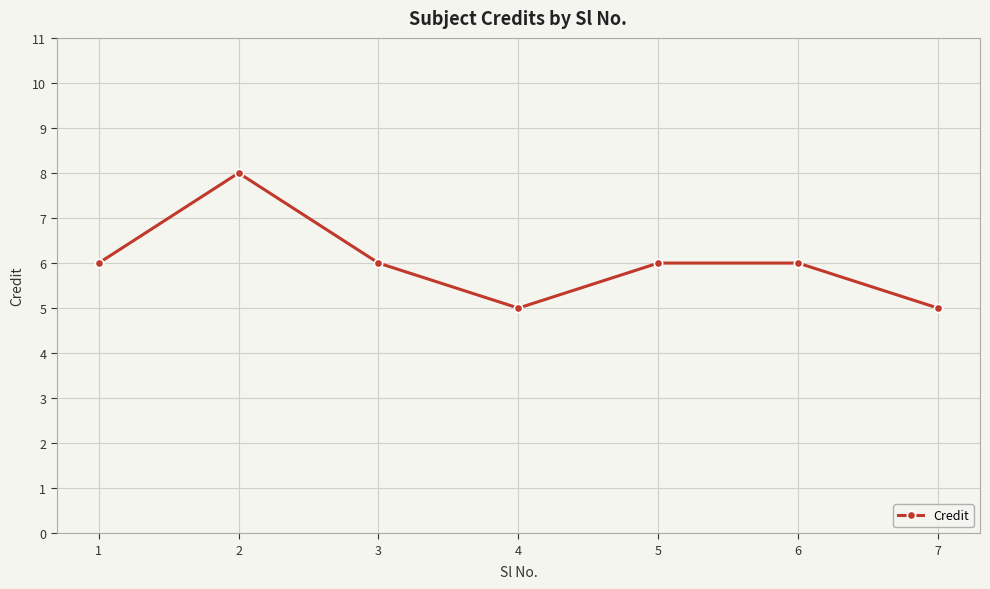

What is the greatest value displayed?

8